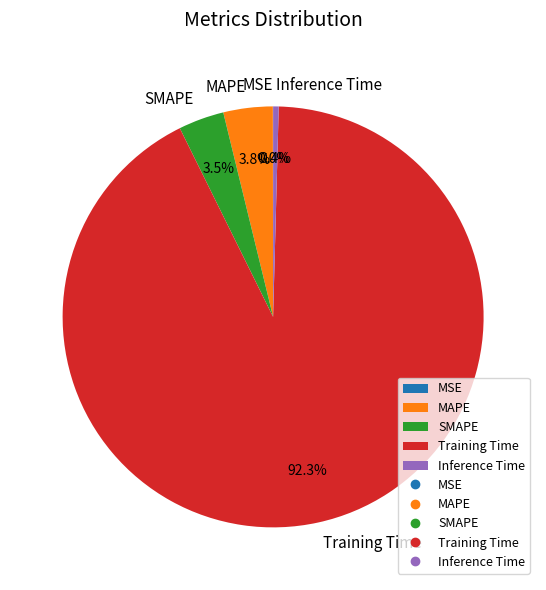

What is the largest slice in the pie chart?

Training Time